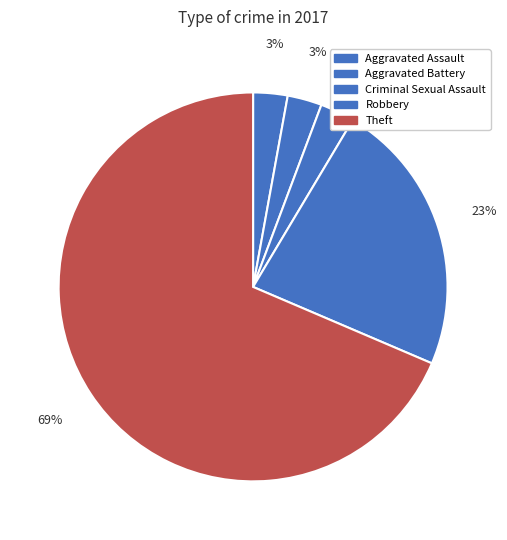

How much of the chart is everything except Theft?

31.4%